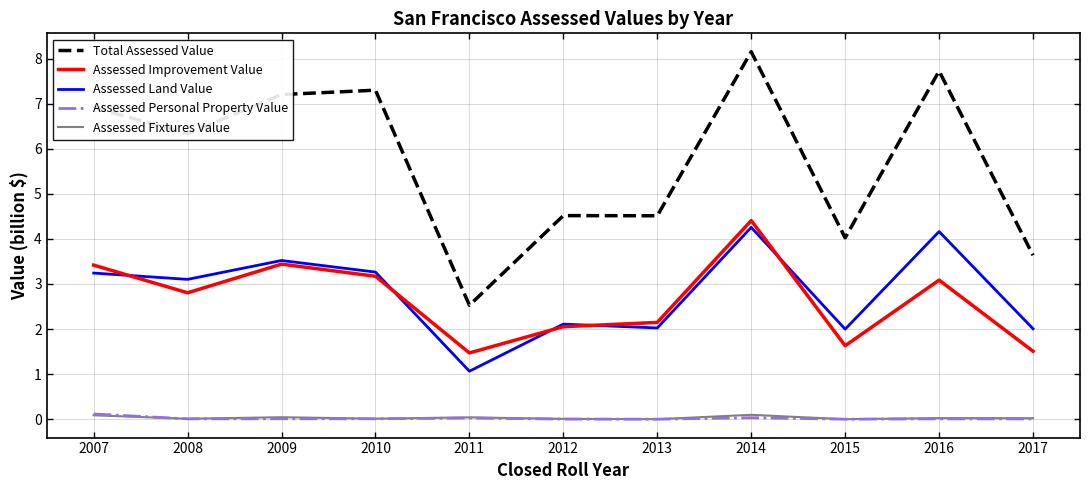

True or false: Total Assessed Value and Assessed Personal Property Value intersect in this chart.

False